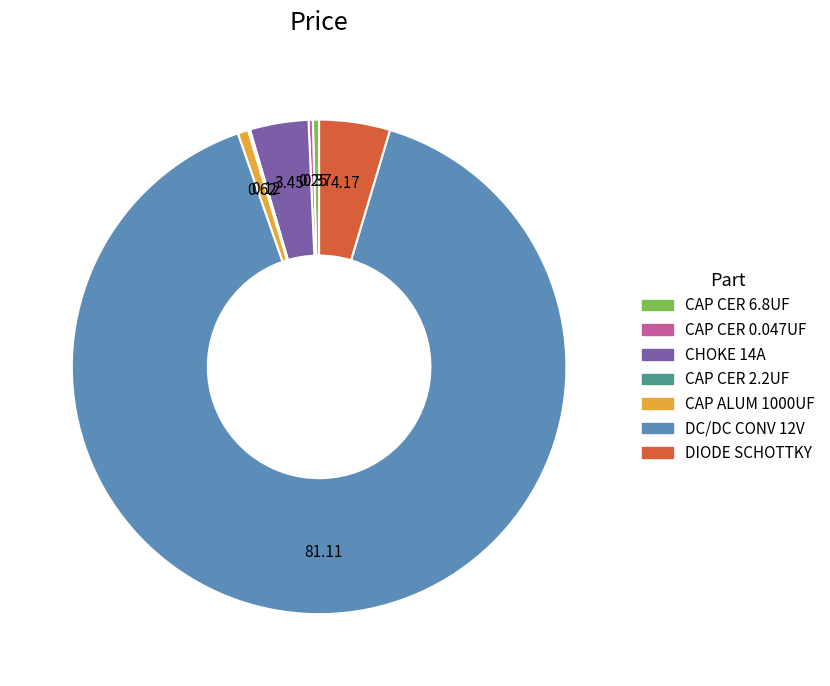

Is there any slice that represents more than half of the pie?

Yes